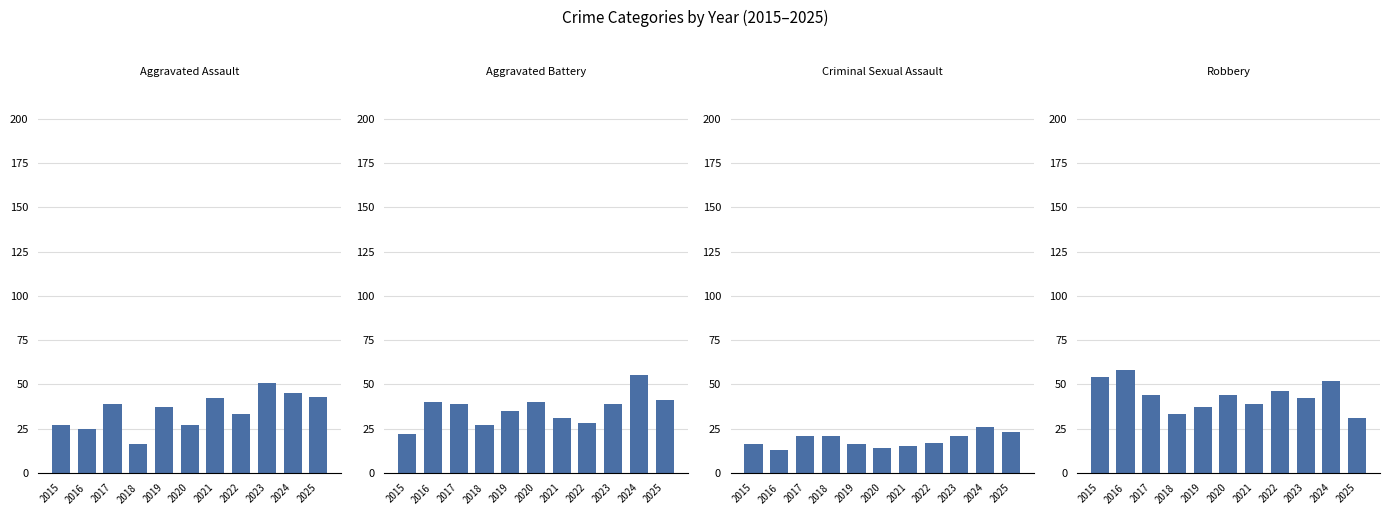

Rank the series at 2018 from lowest to highest value.

Aggravated Assault, Criminal Sexual Assault, Aggravated Battery, Robbery